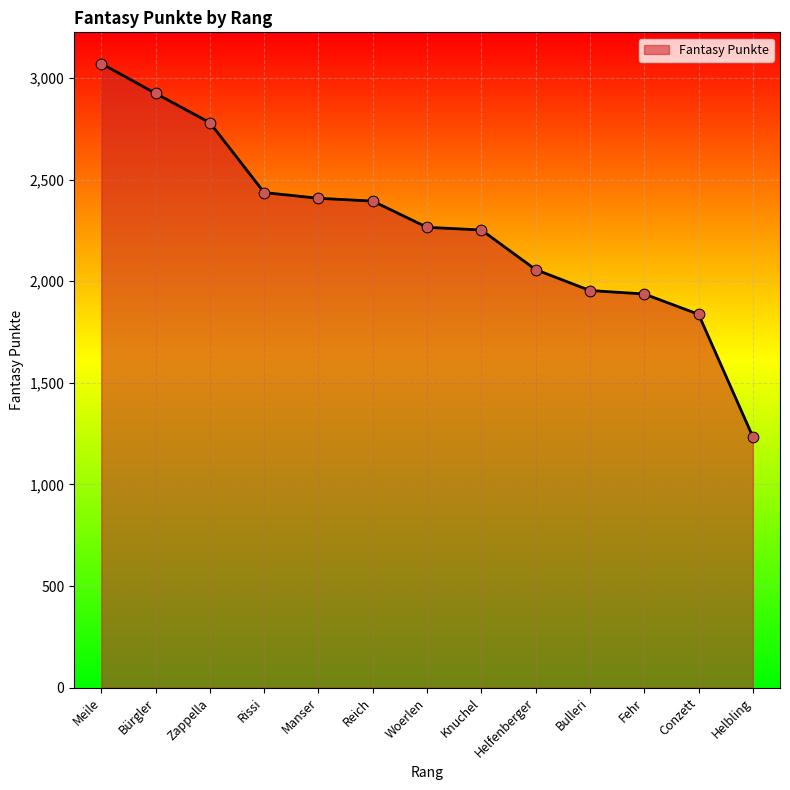

What is the ratio of the value at Woerlen to the value at Rissi?

0.9